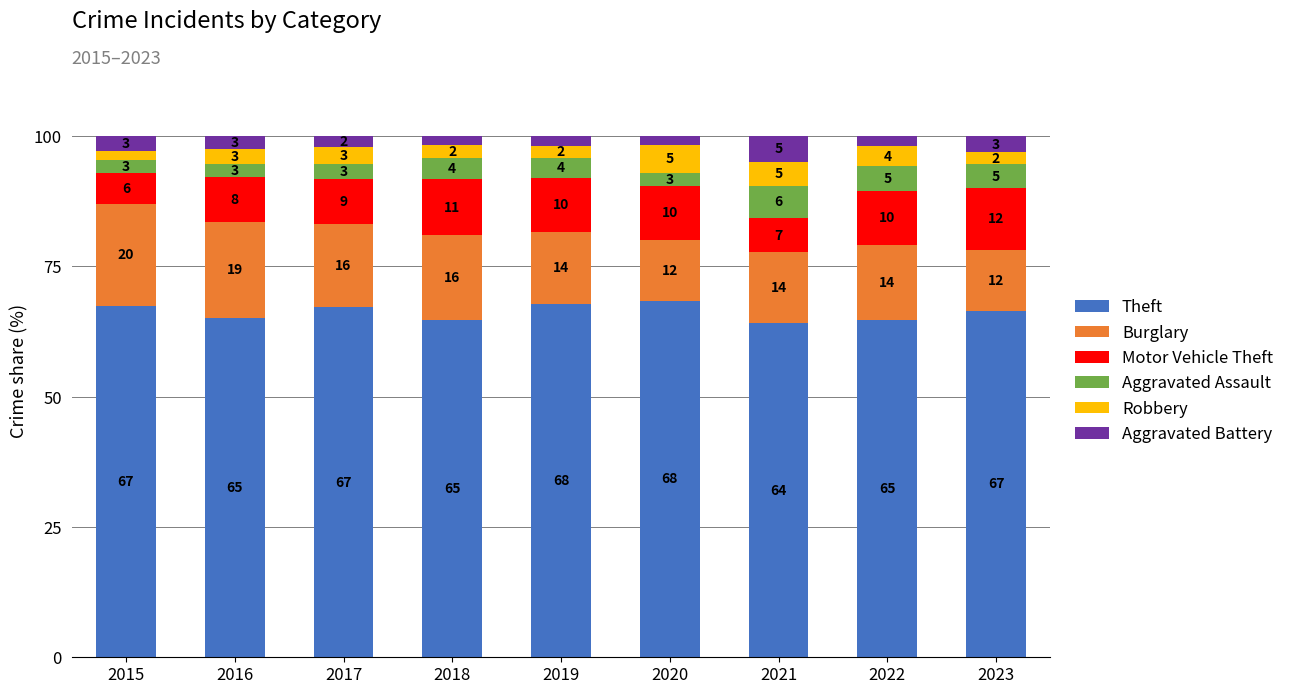

Are the bars horizontal?

No